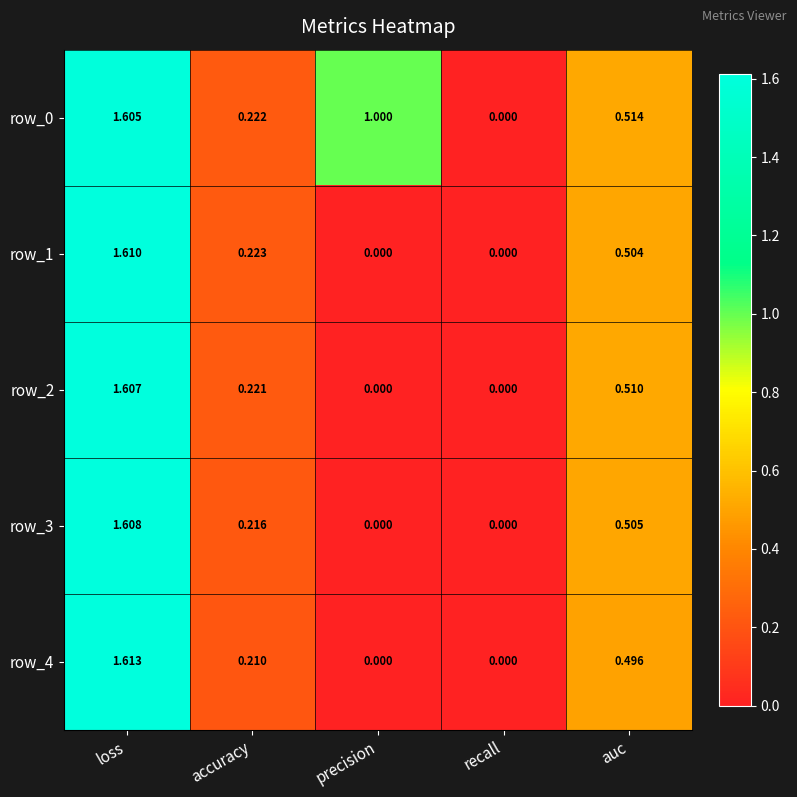

Count the number of data series in this chart.

5